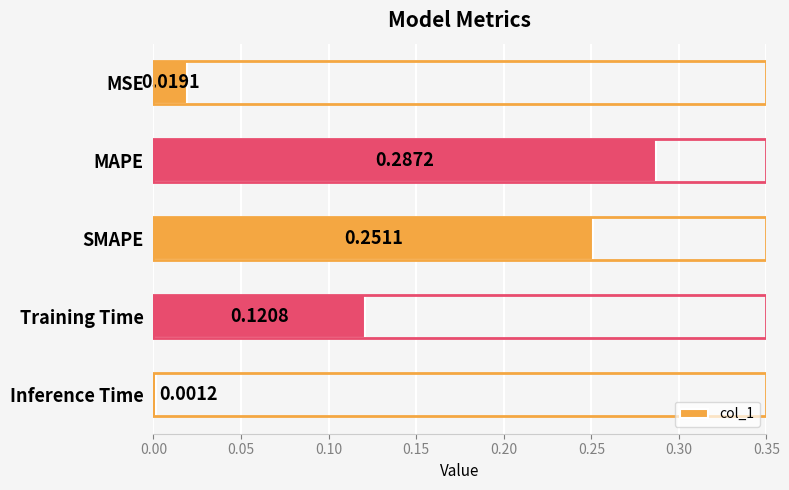

Which label corresponds to the smallest value in the chart?

Inference Time